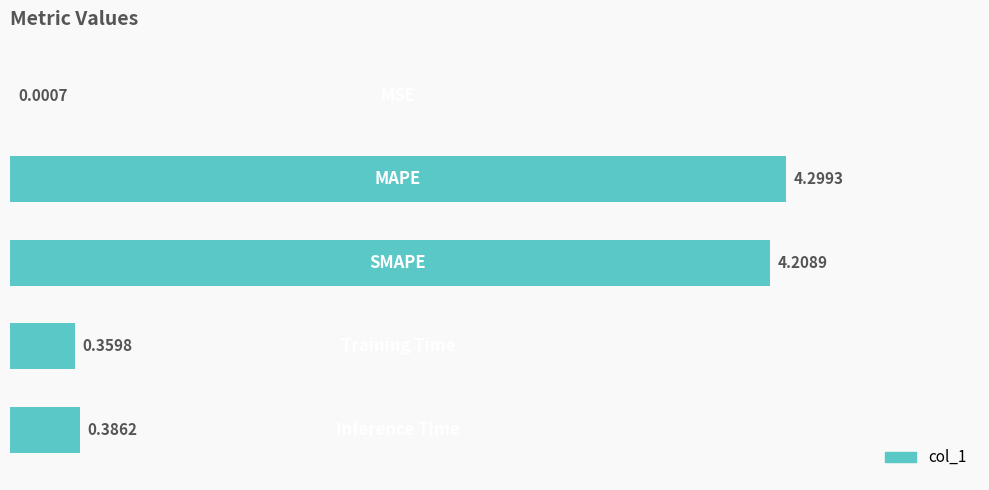

What is the sum of all values?

9.3